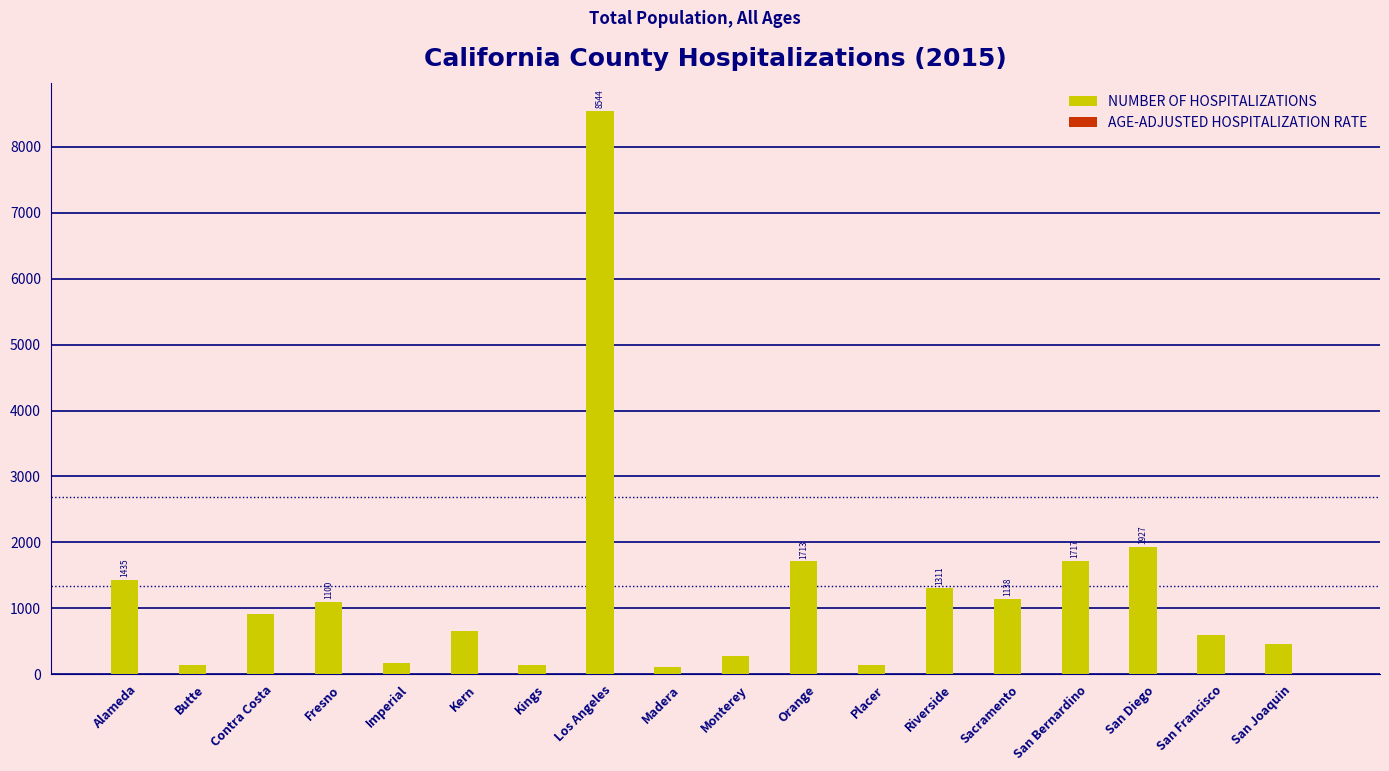

True or false: NUMBER OF HOSPITALIZATIONS has a value of 270.0 at Monterey.

True